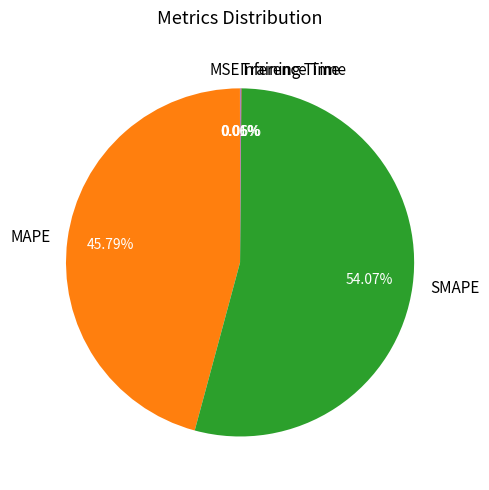

What is the largest slice in the pie chart?

SMAPE